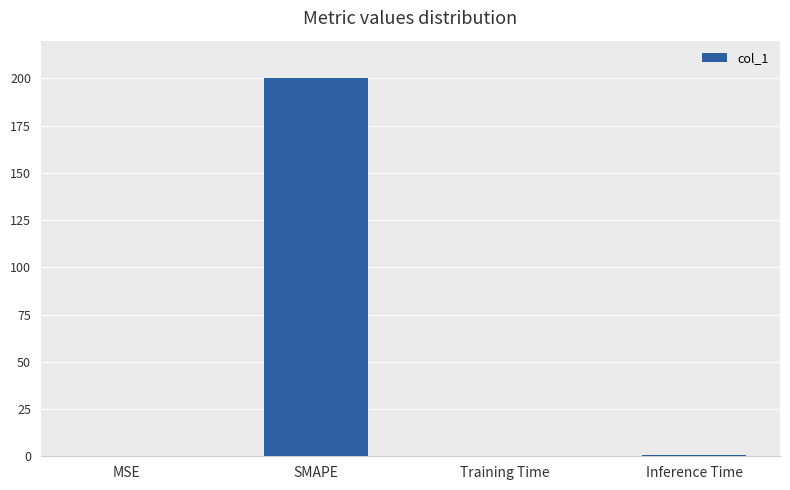

What is the average value?

50.2